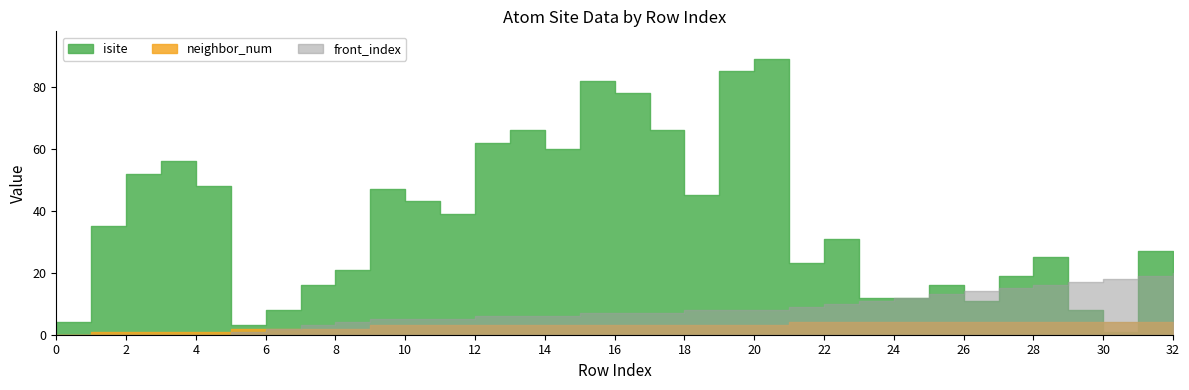

At which label does neighbor_num reach its peak?

21